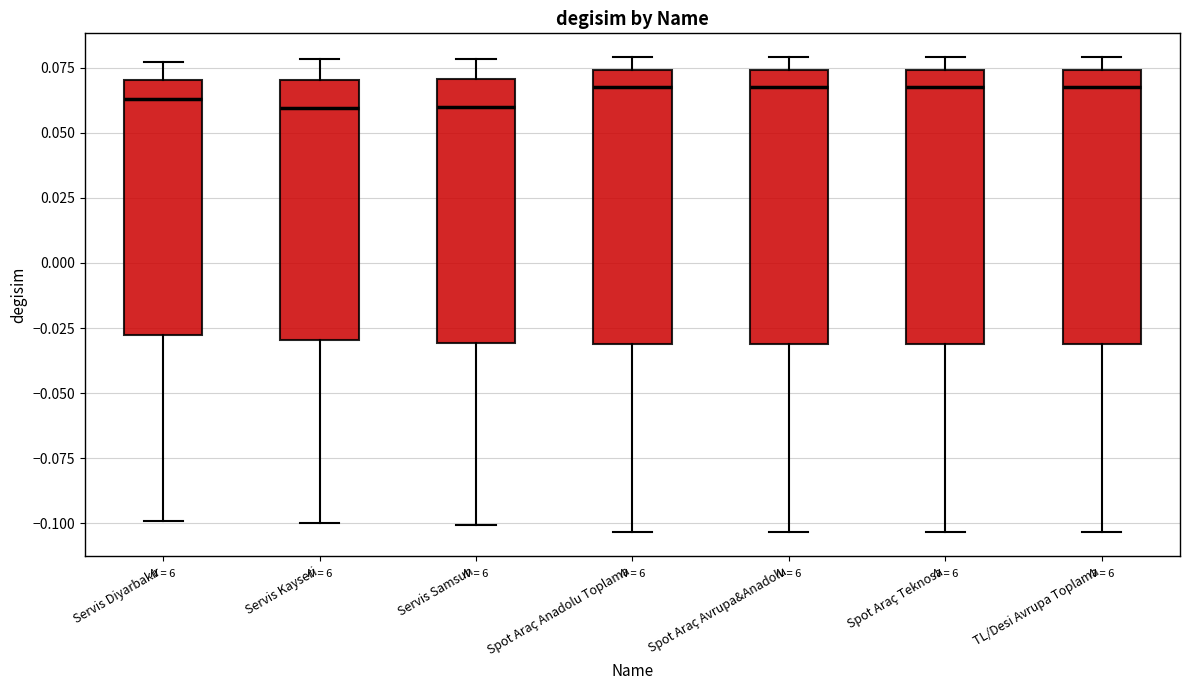

Reading left to right, read every box against the y-axis: the position of its median line, the range the box covers, and the ends of its whiskers. The values are not printed on the chart, so give them approximately, as read against the axis.

Servis Diyarbakır: median 0.065, box -0.030 to 0.070, whiskers -0.100 to 0.075
Servis Kayseri: median 0.060, box -0.030 to 0.070, whiskers -0.100 to 0.080
Servis Samsun: median 0.060, box -0.030 to 0.070, whiskers -0.100 to 0.080
Spot Araç Anadolu Toplama: median 0.070, box -0.030 to 0.075, whiskers -0.105 to 0.080
Spot Araç Avrupa&Anadolu: median 0.070, box -0.030 to 0.075, whiskers -0.105 to 0.080
Spot Araç Teknosa: median 0.070, box -0.030 to 0.075, whiskers -0.105 to 0.080
TL/Desi Avrupa Toplama: median 0.070, box -0.030 to 0.075, whiskers -0.105 to 0.080